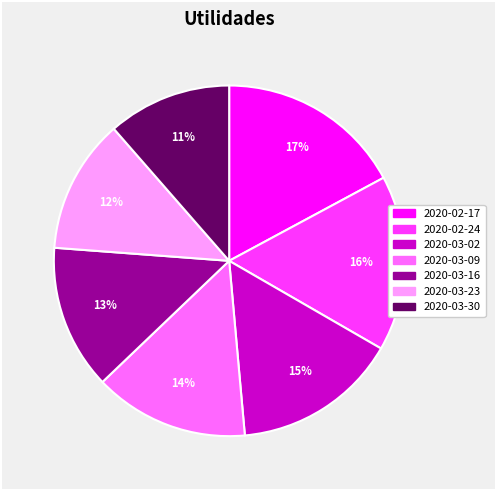

How many slices are in this pie chart?

7